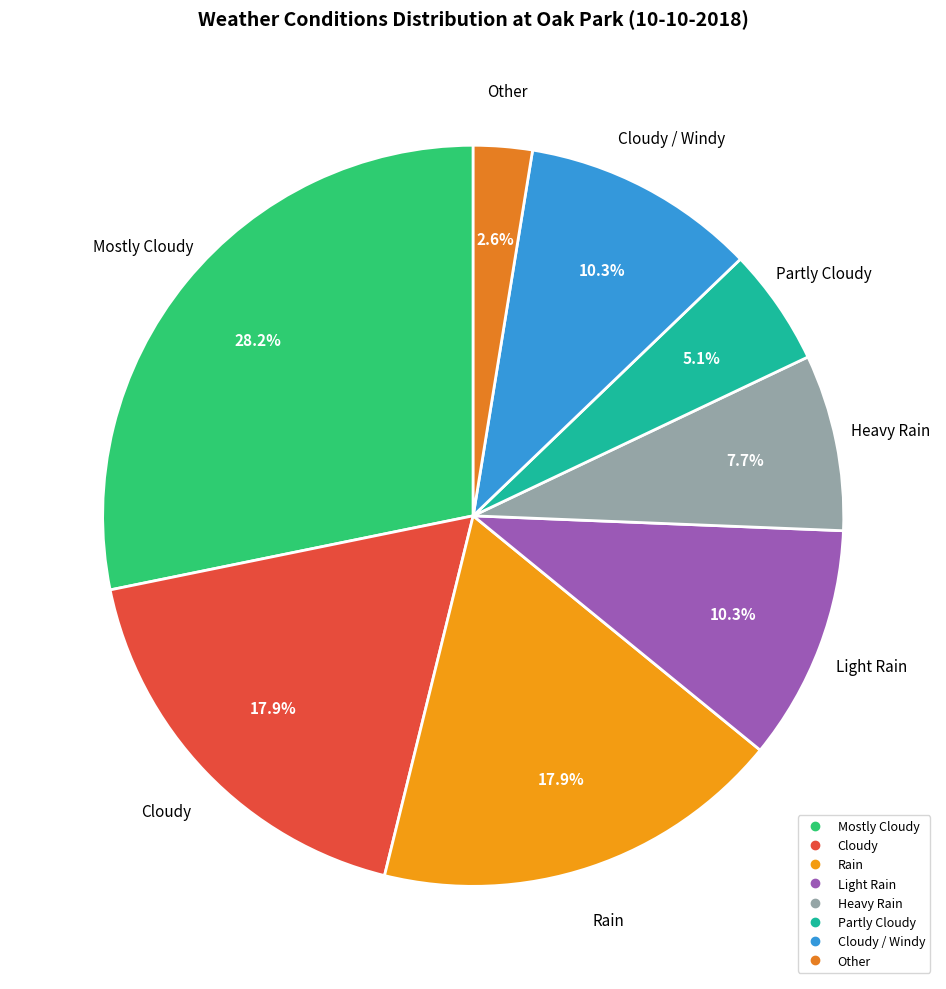

How many segments does this pie chart have?

8